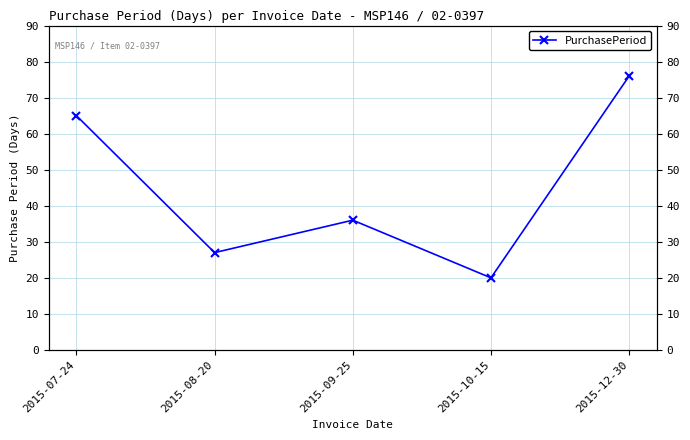

What is the approximate value at 2015-07-24, to the nearest 10?

60